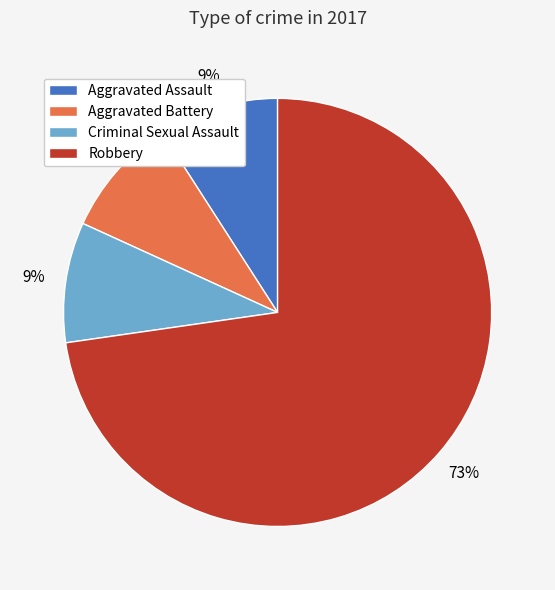

Count the number of slices in the pie.

4